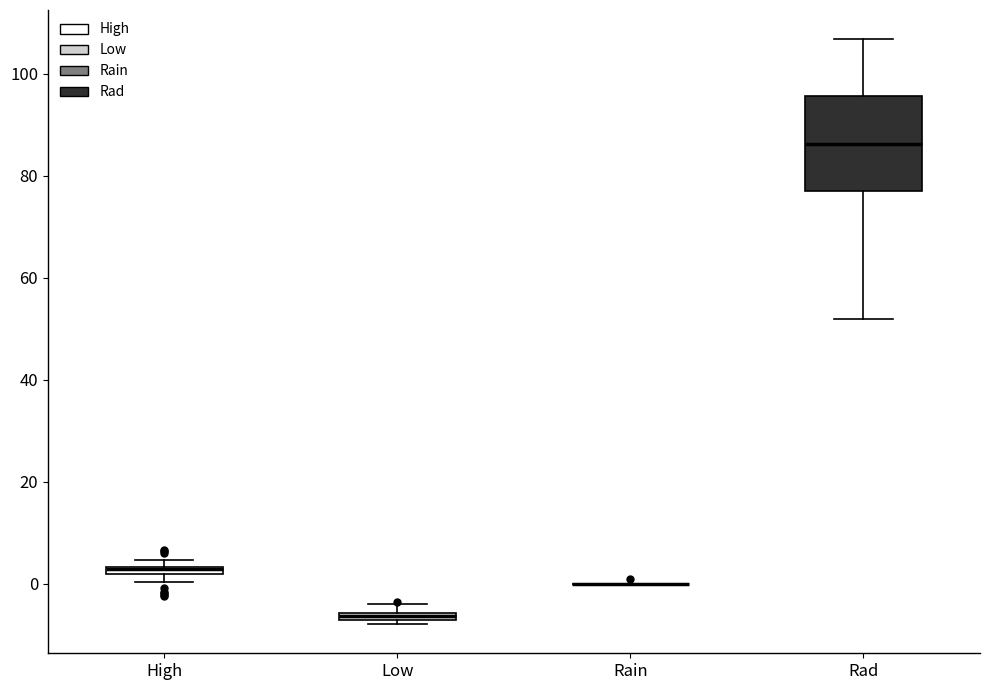

Comparing the boxes themselves (not the whiskers), which one is the tallest?

Rad